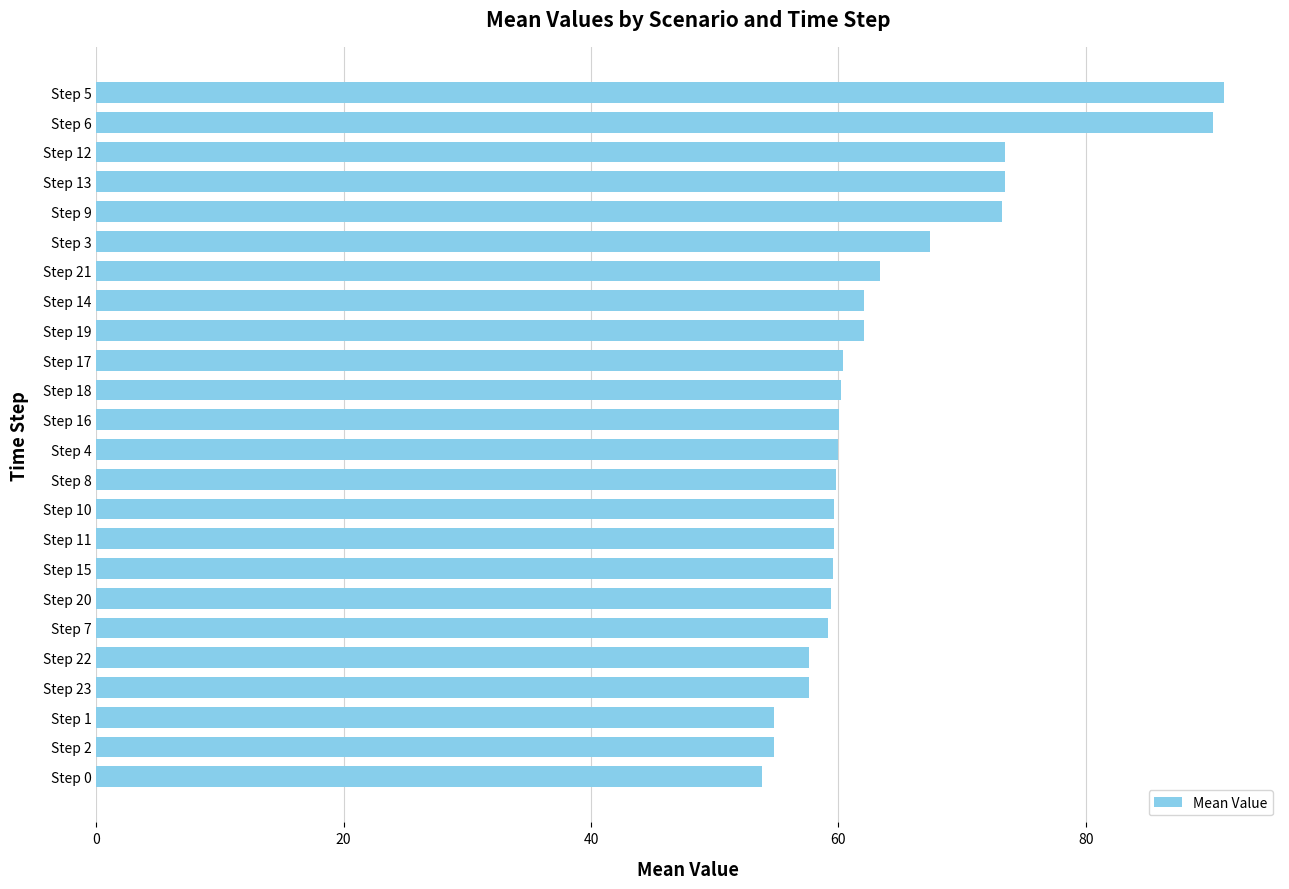

What is the value of the 2nd bar from the top?

90.3